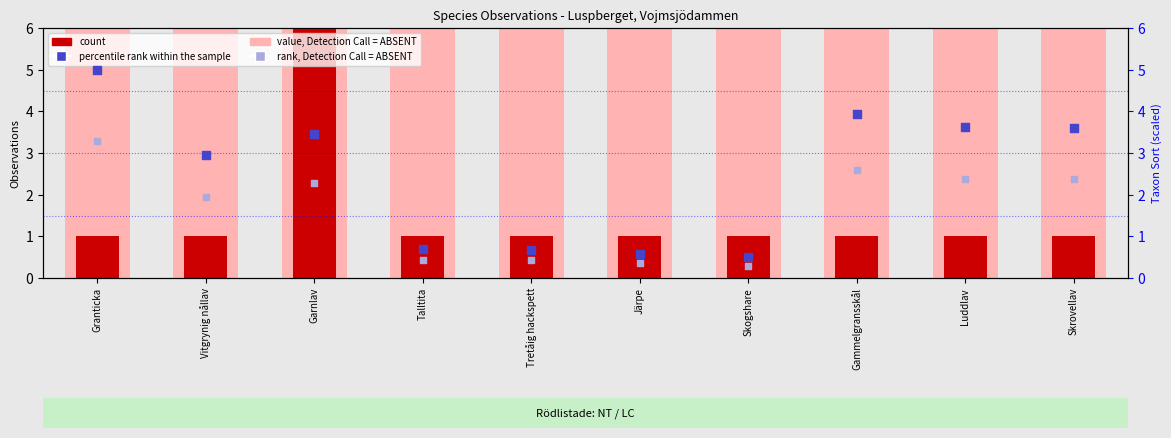

Is the value of count at Granticka greater than the value of rank, Detection Call = ABSENT at Gammelgransskål?

No